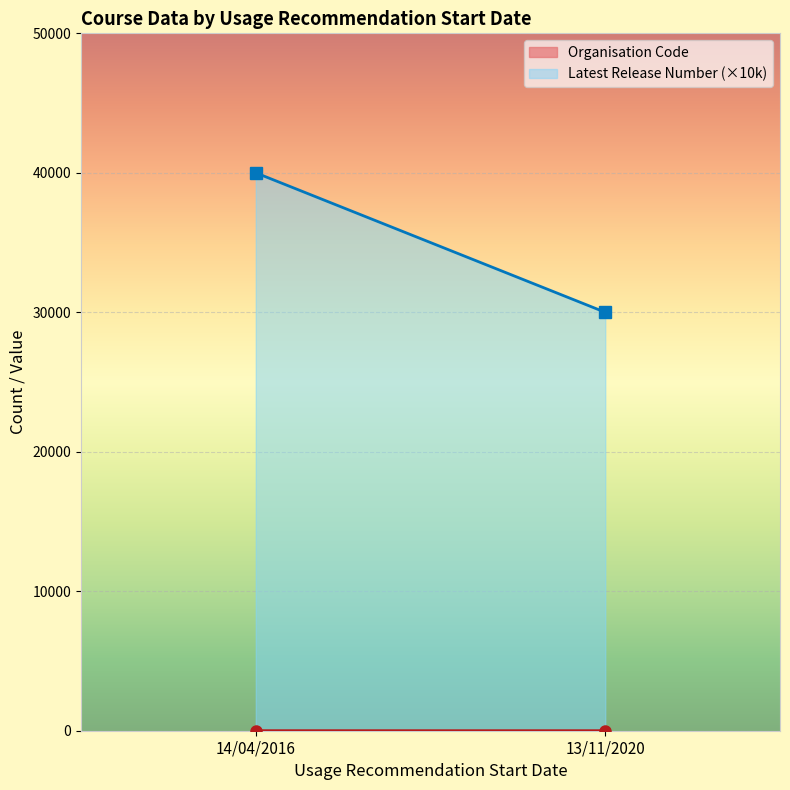

Which series has the widest spread of values?

Latest Release Number (×10k)